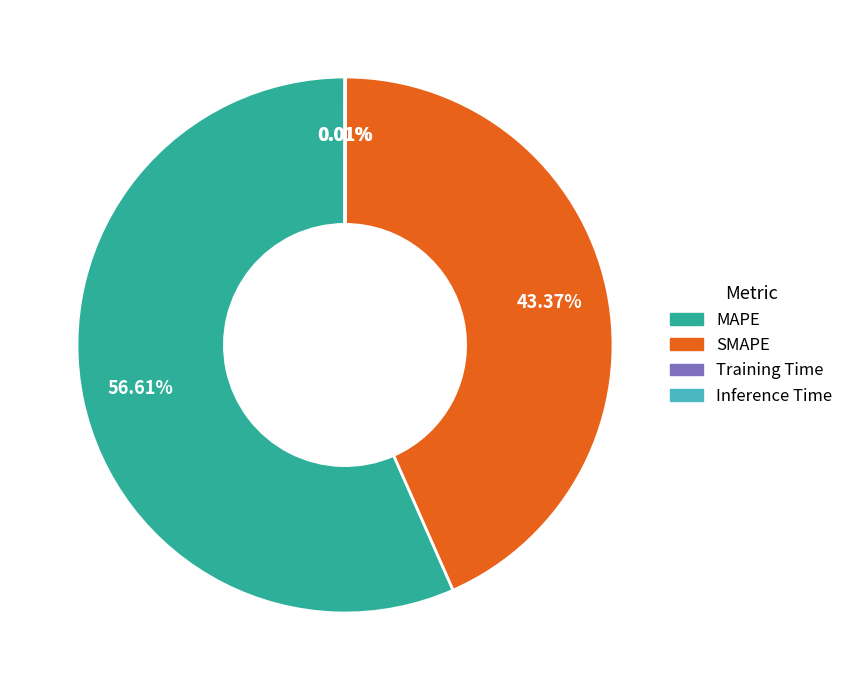

Do MAPE and SMAPE together represent more than half of the pie?

Yes